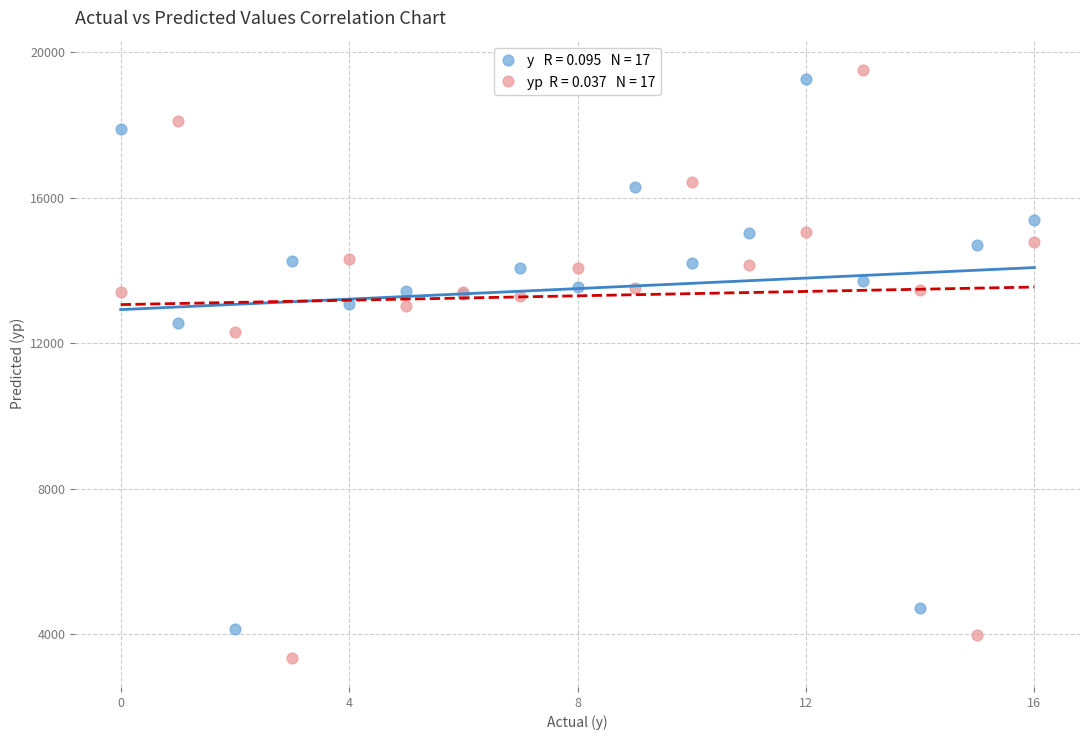

Across all series, what Y value is closest to 11438?

12315.0